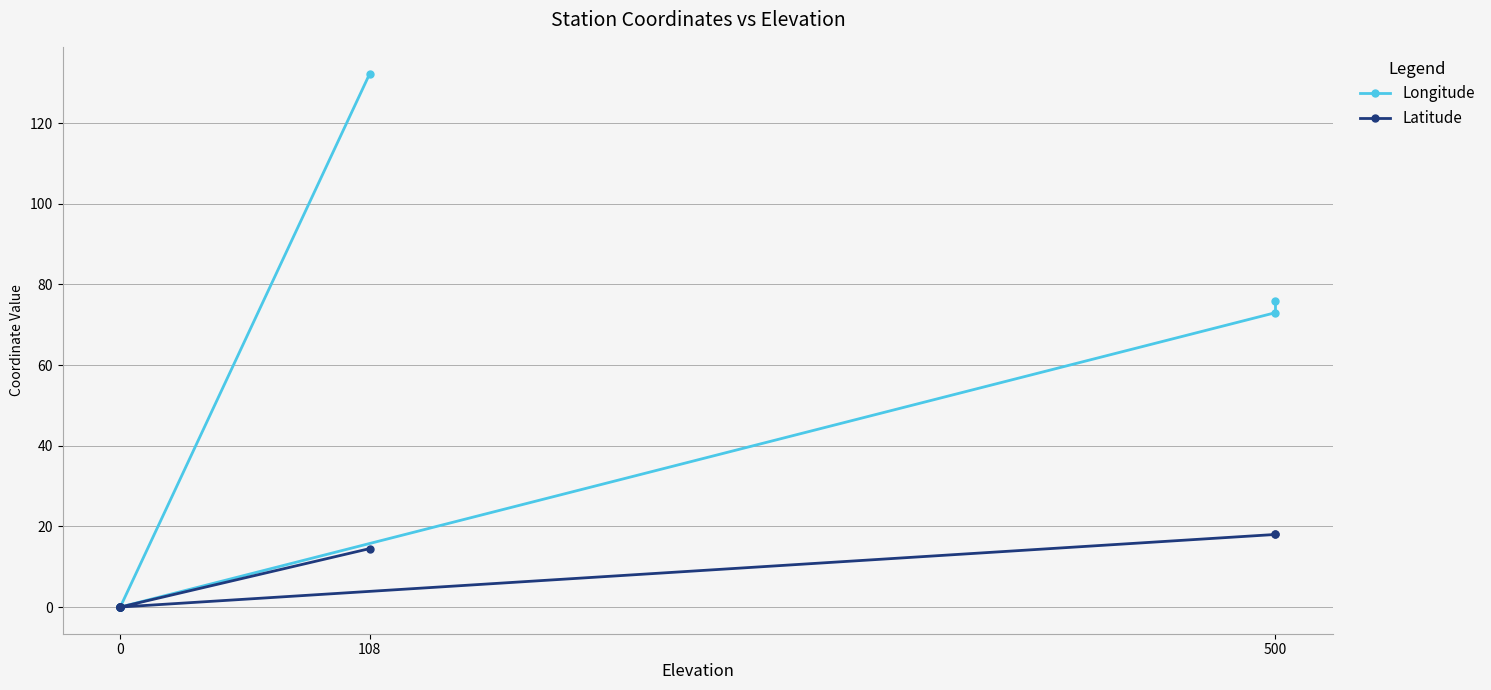

How many categories are shown in the chart?

8